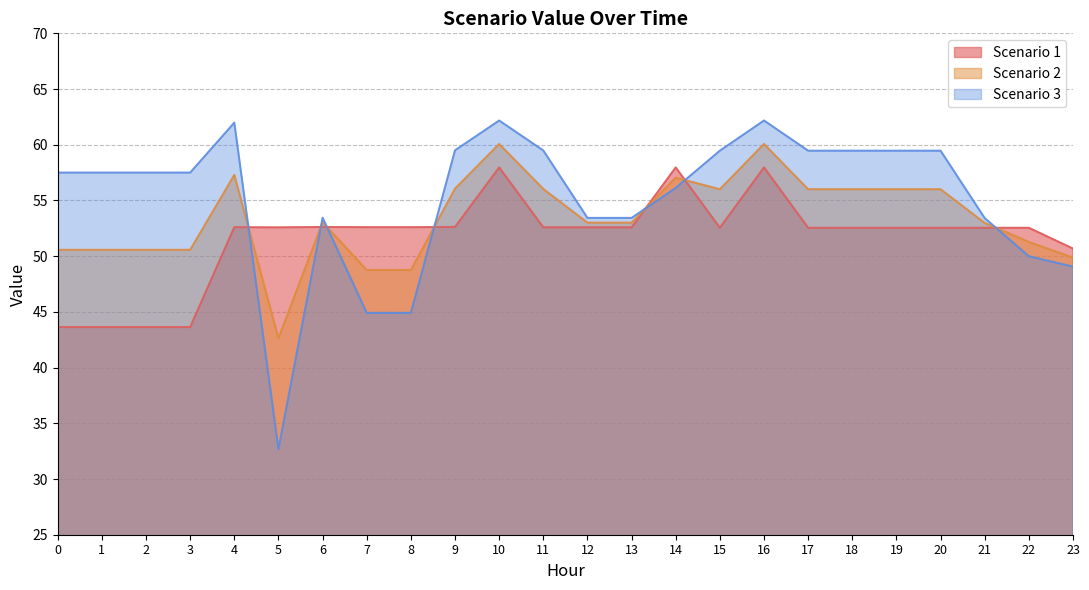

True or false: Scenario 1 and Scenario 2 cross at least once.

True